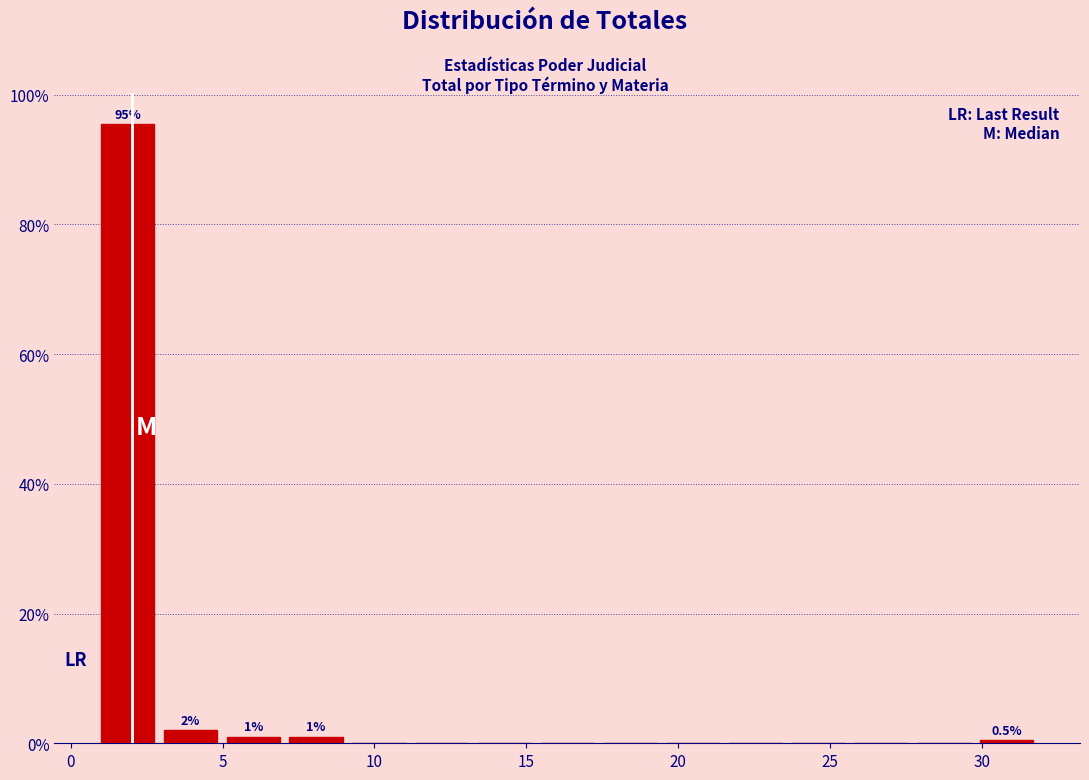

Which range on the x-axis has the tallest bar?

1.0 to 3.0